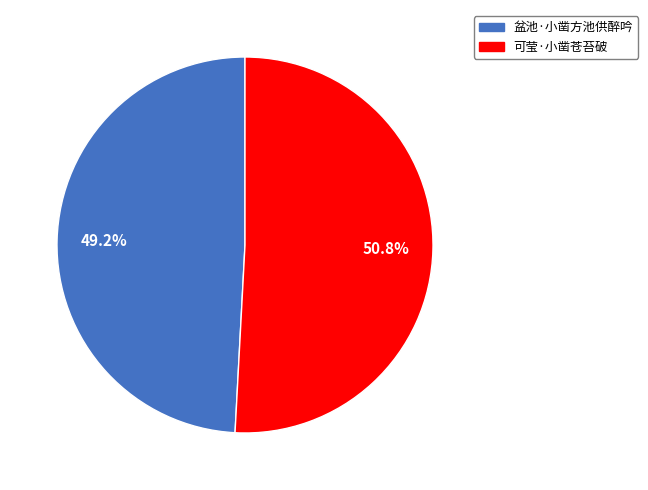

What is the total percentage of 可莹·小凿苍苔破 and 盆池·小凿方池供醉吟?

100.0%